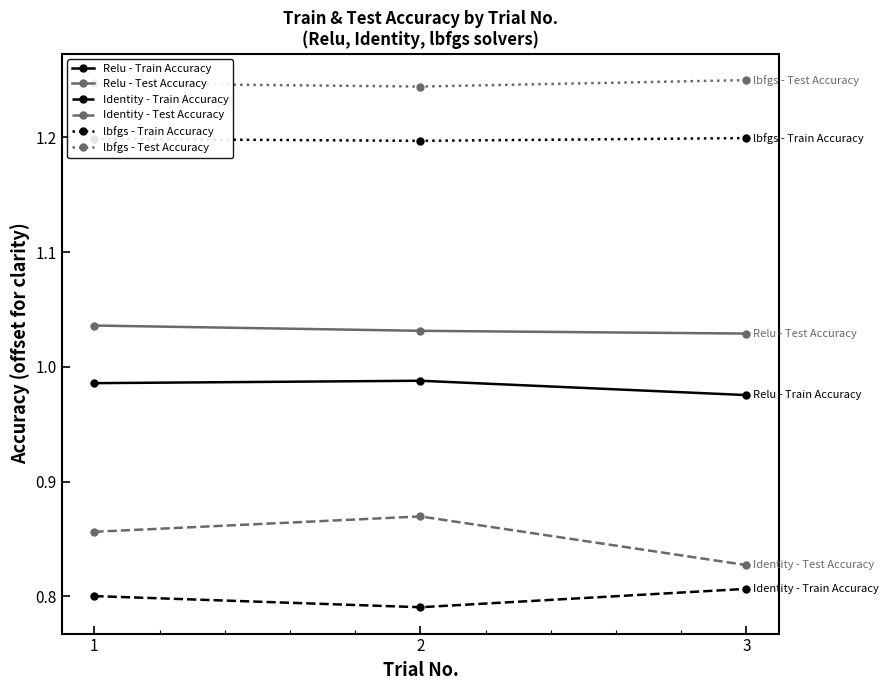

List the series in order of their peak value, highest first.

lbfgs - Test Accuracy, lbfgs - Train Accuracy, Relu - Test Accuracy, Relu - Train Accuracy, Identity - Test Accuracy, Identity - Train Accuracy